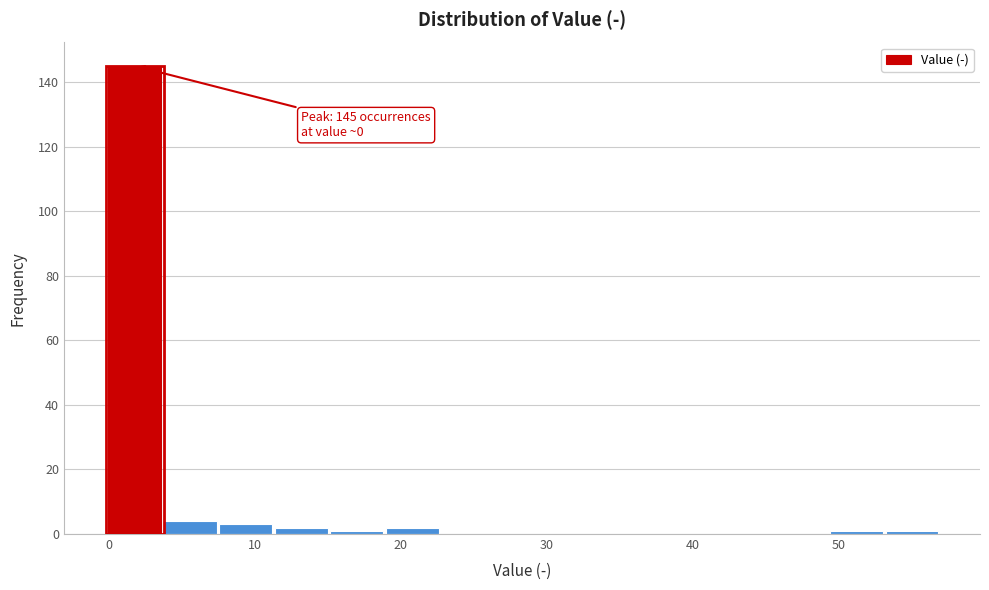

Around what value on the x-axis is the tallest bar? Give the approximate position of its centre, as read against the axis.

2